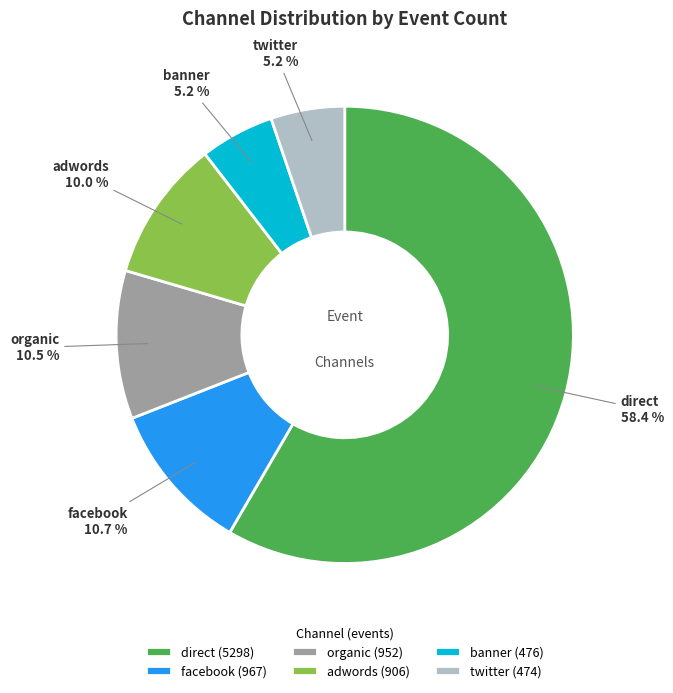

Which category accounts for the majority?

direct